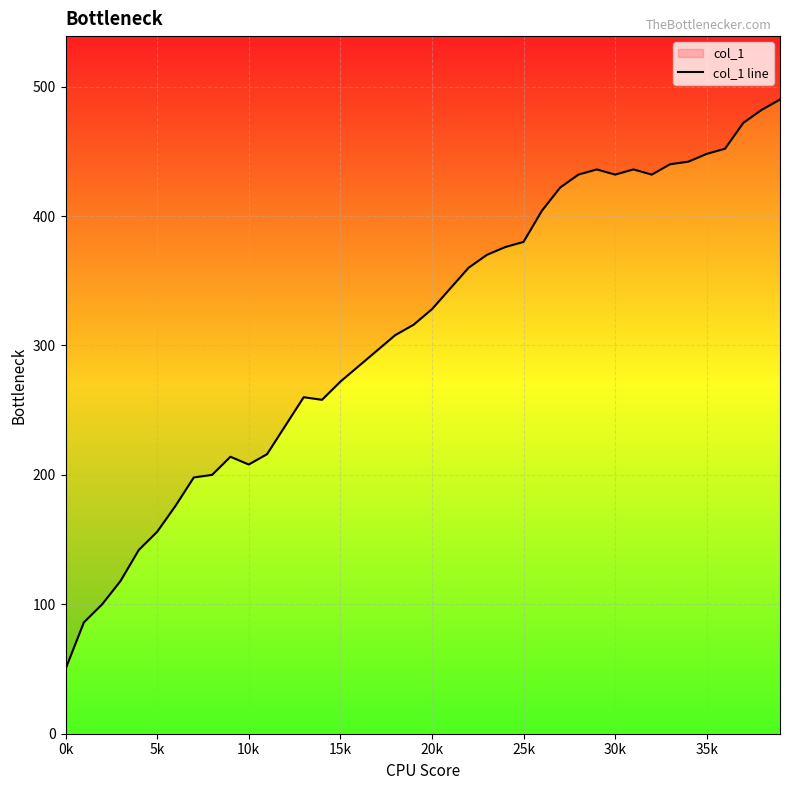

How many interior local valleys (lower than both neighbors) does the data have?

4